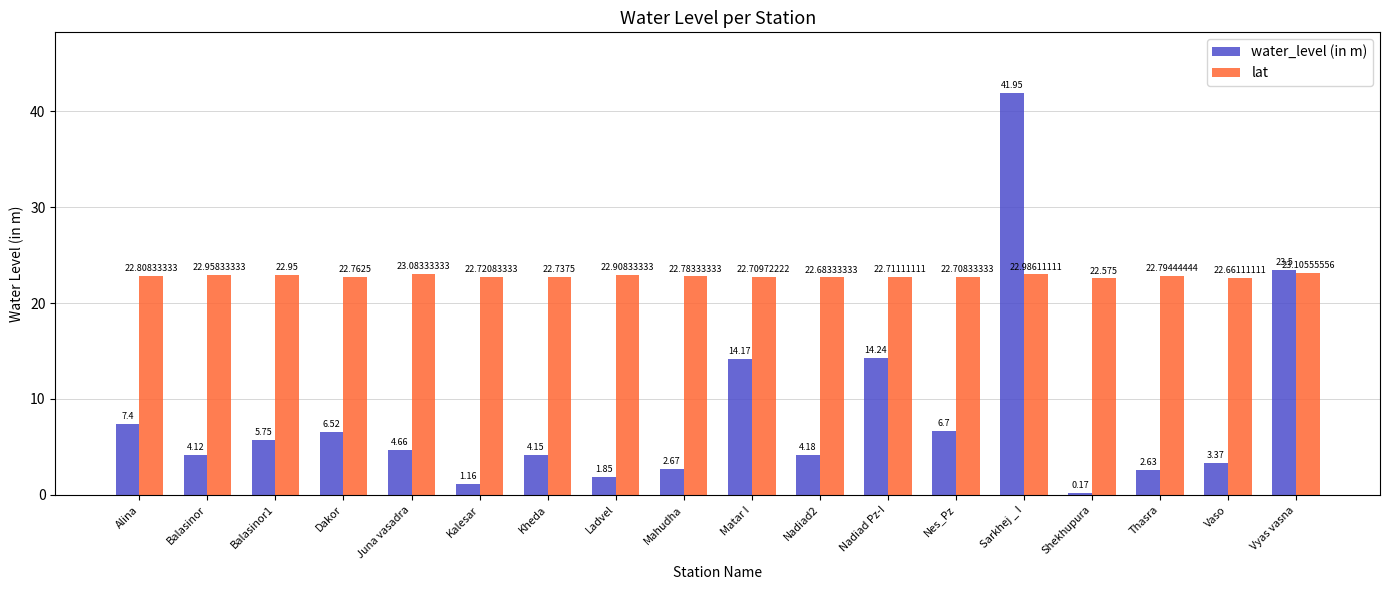

What is the maximum value shown in the chart?

42.0